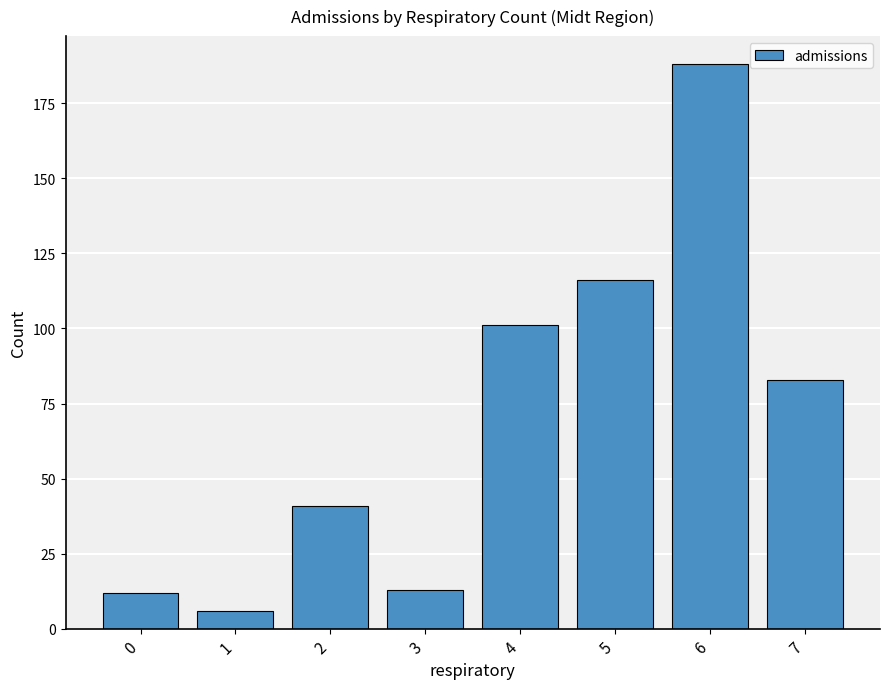

What is the difference between the values at 4 and 5?

15